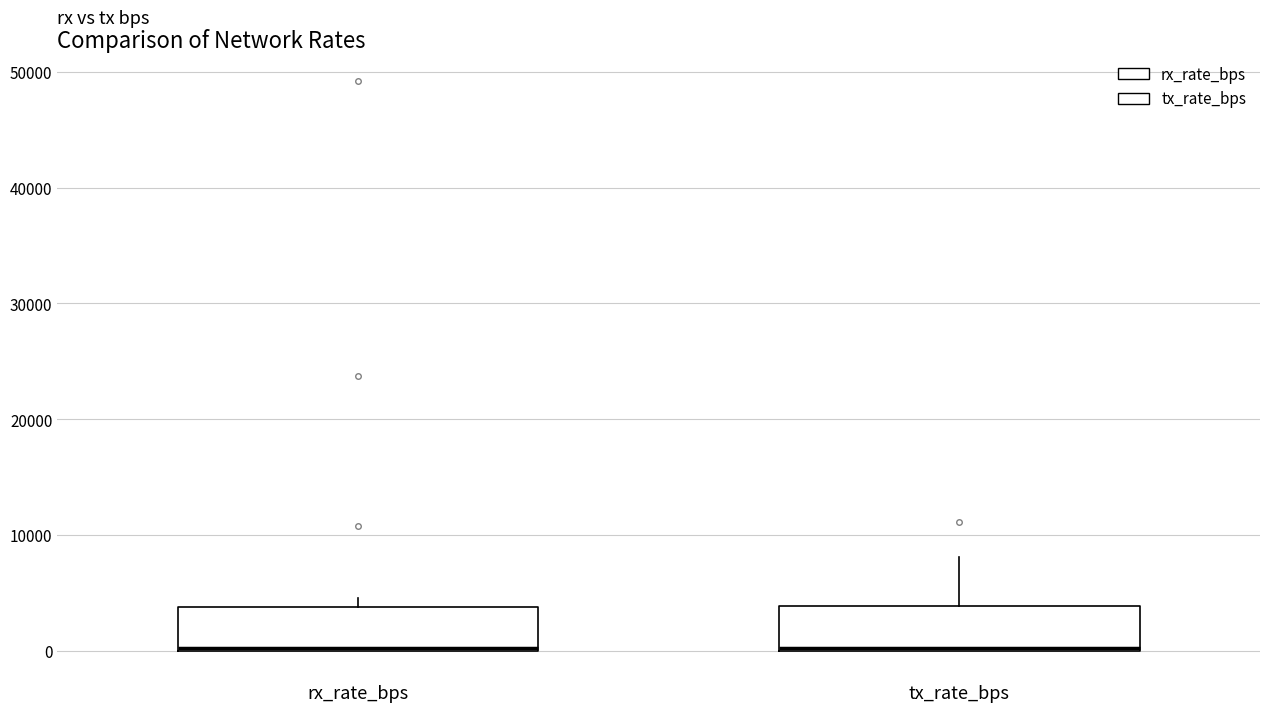

Reading left to right, read every box against the y-axis: the position of its median line, the range the box covers, and the ends of its whiskers. The values are not printed on the chart, so give them approximately, as read against the axis.

rx_rate_bps: median 0, box 0 to 4000, whiskers 0 to 5000
tx_rate_bps: median 0, box 0 to 4000, whiskers 0 to 8000